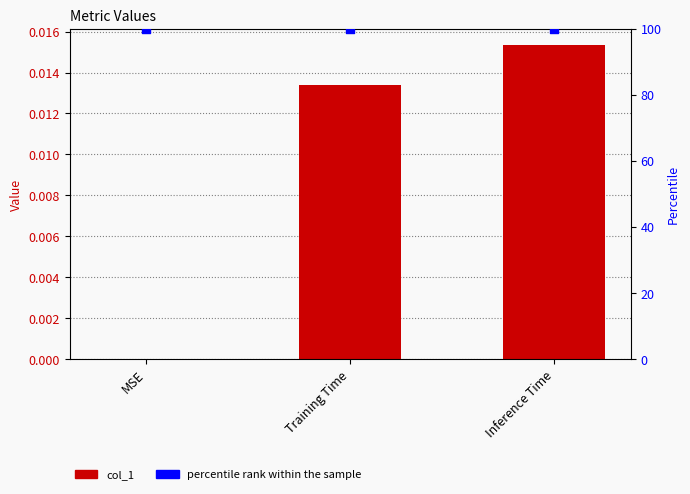

At which category is the sum across all series the highest?

Inference Time